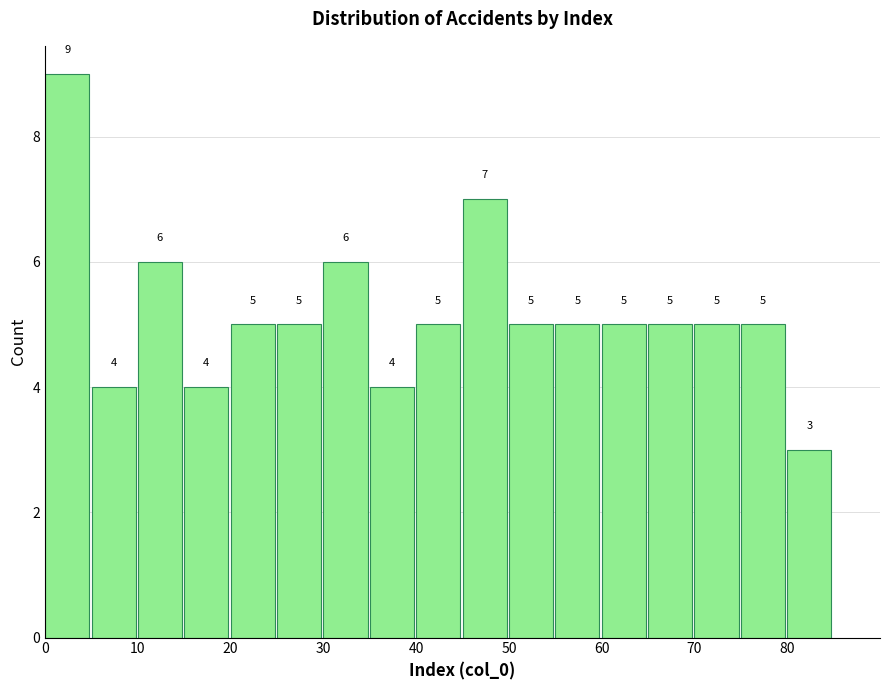

Reading left to right, transcribe this chart: for each bar, give the range it covers on the x-axis and its height.

0 to 5: 9
5 to 10: 4
10 to 15: 6
15 to 20: 4
20 to 25: 5
25 to 30: 5
30 to 35: 6
35 to 40: 4
40 to 45: 5
45 to 50: 7
50 to 55: 5
55 to 60: 5
60 to 65: 5
65 to 70: 5
70 to 75: 5
75 to 80: 5
80 to 85: 3